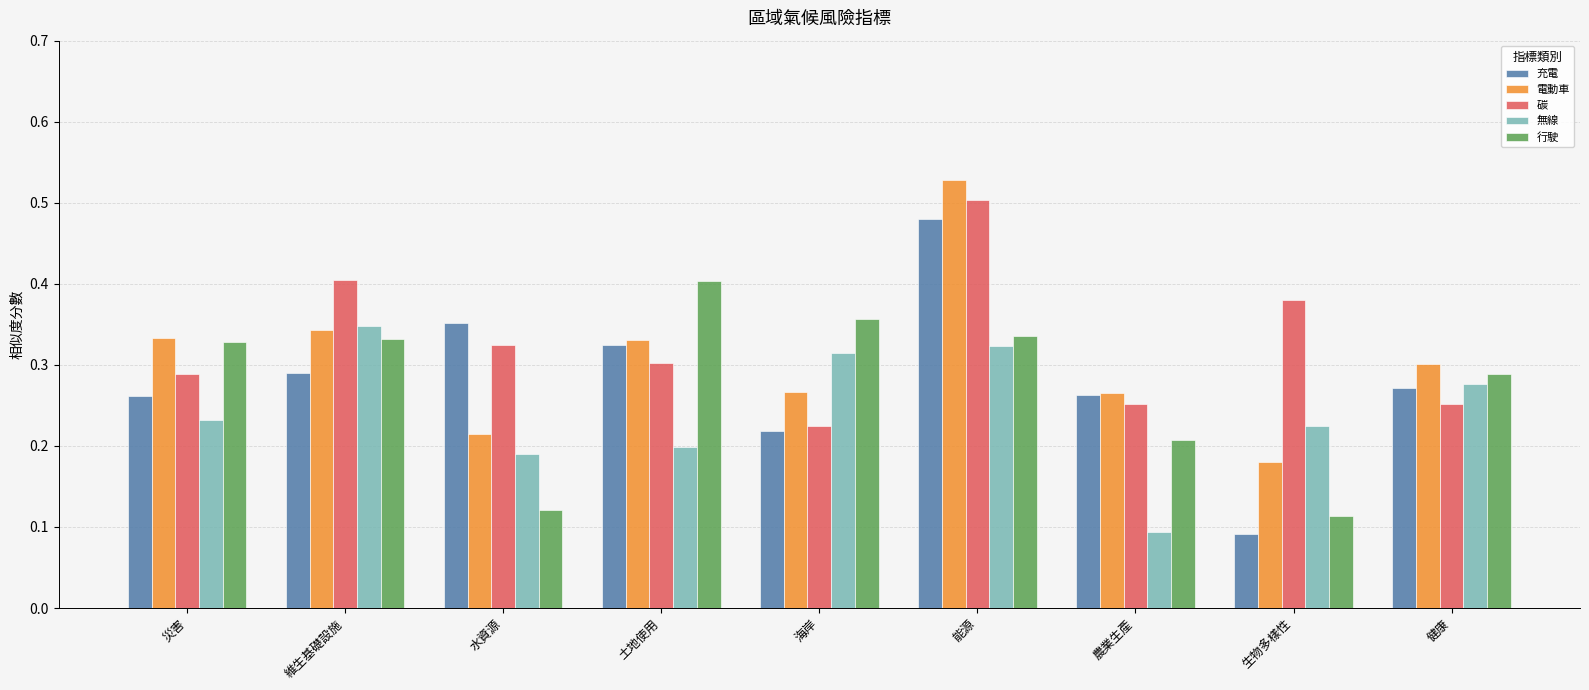

What is the total value across all series at 生物多樣性?

1.0